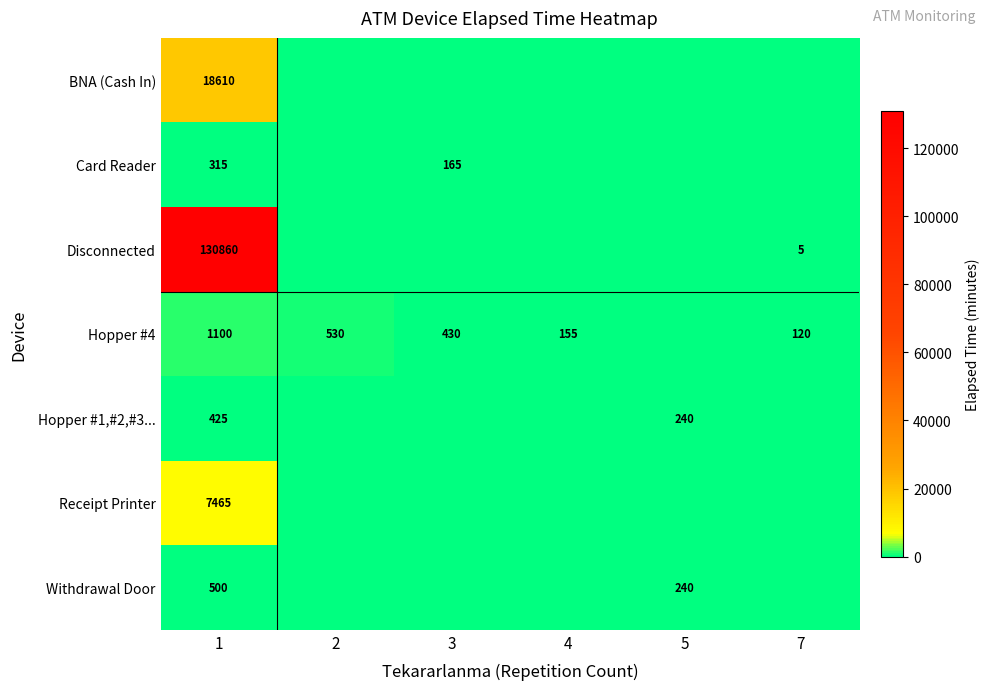

What is the total value across all series at 7?

125